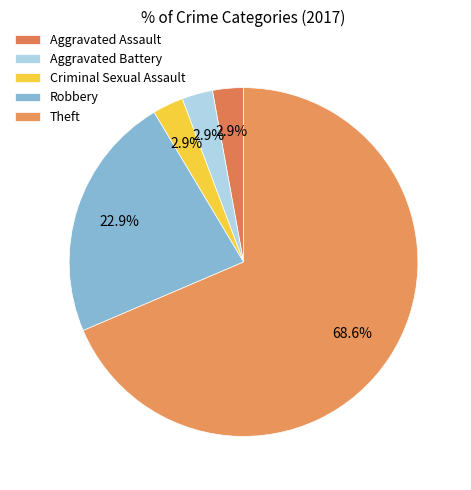

Which slice is the smallest?

Aggravated Assault